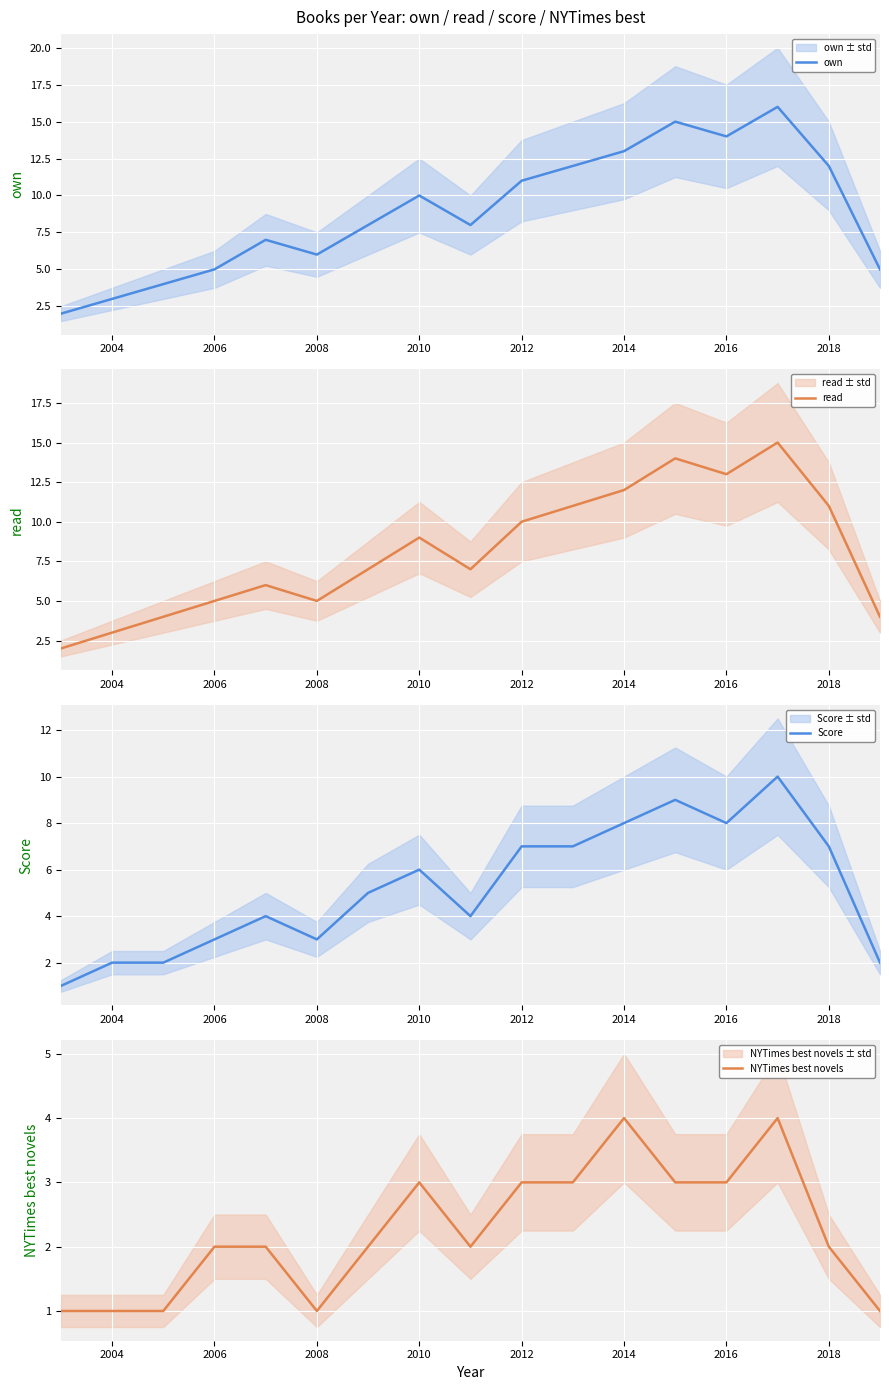

Is it true that own equals 6 at 2008?

True